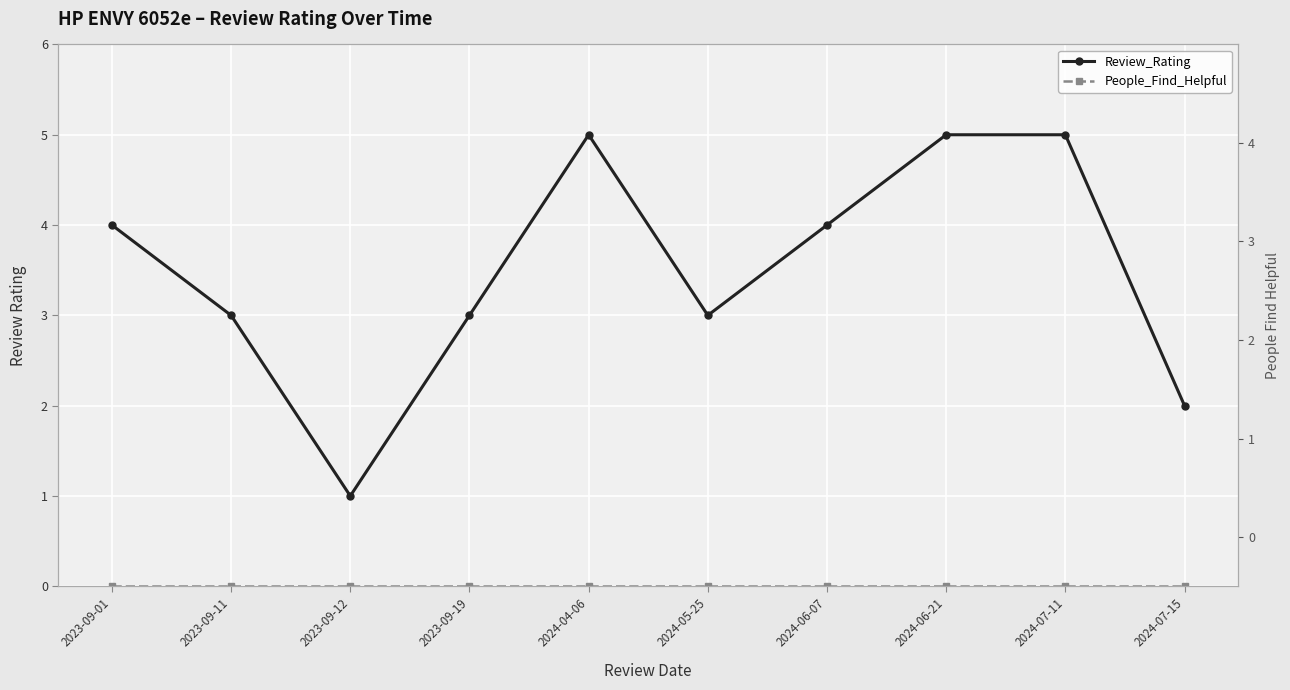

Reading left to right, what are all the values shown in this chart?

Review_Rating: 4	3	1	3	5	3	4	5	5	2
People_Find_Helpful: 0	0	0	0	0	0	0	0	0	0